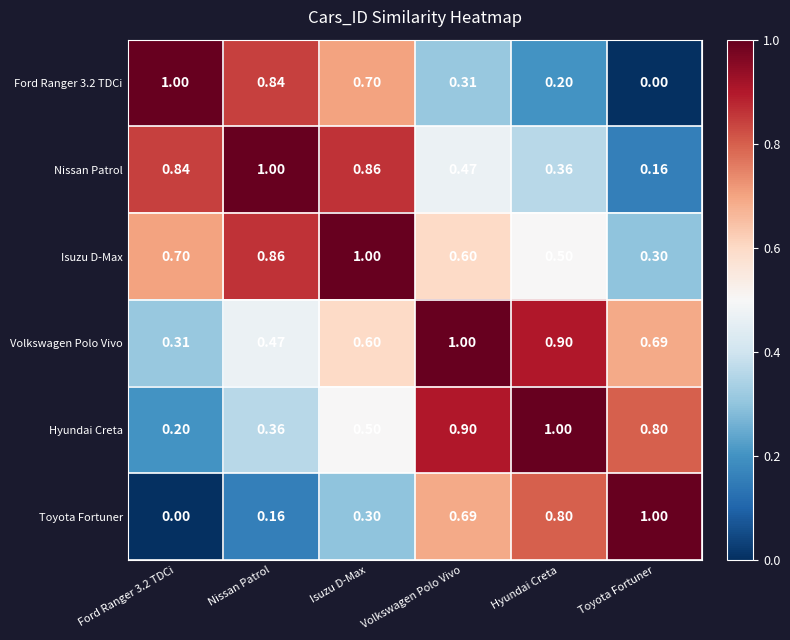

At how many categories does at least one series exceed 0?

6